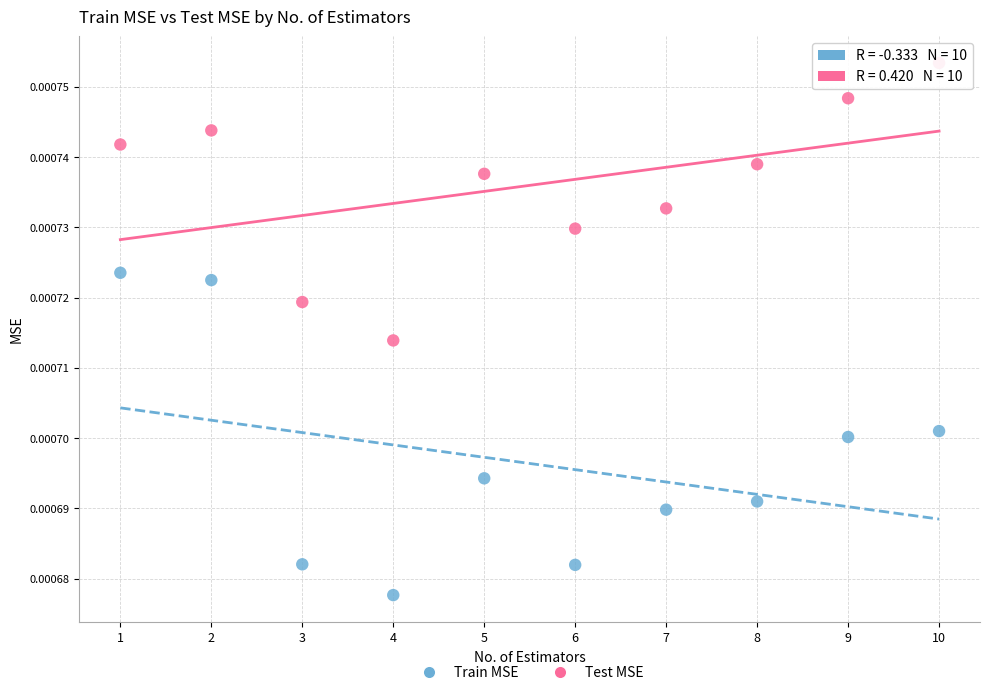

What are all the series names shown in the legend?

Train MSE, Test MSE